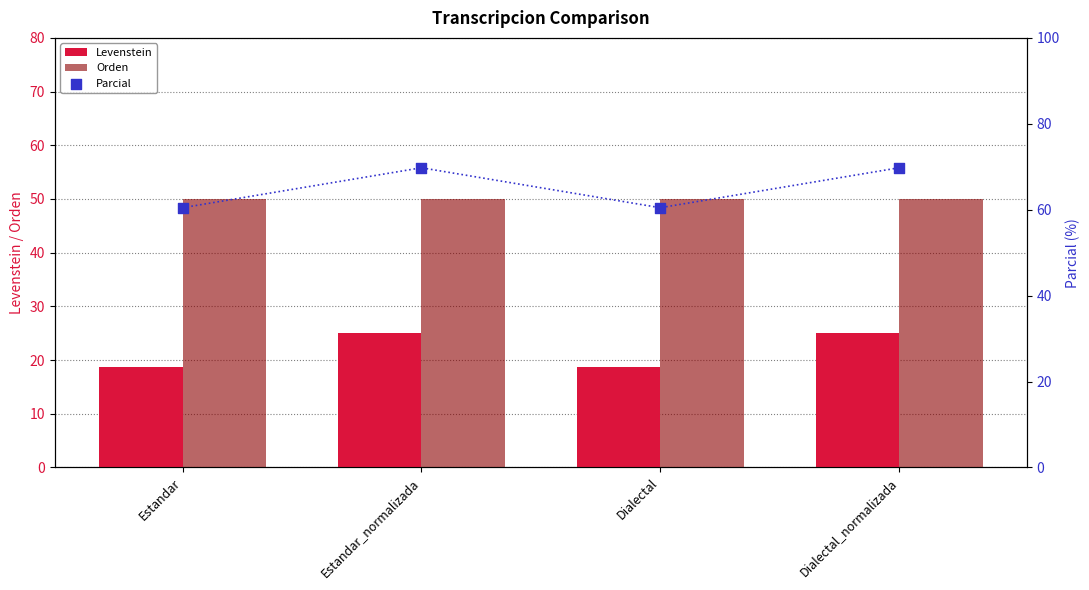

What are all the series names shown in the legend?

Levenstein, Orden, Parcial